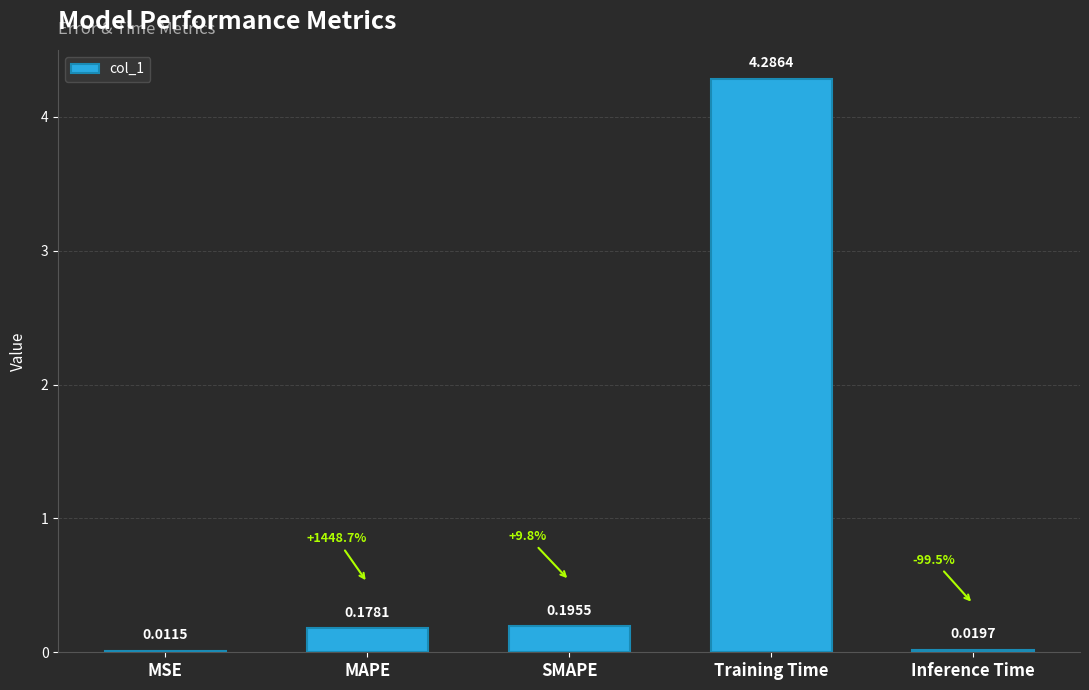

What is the average value?

0.9